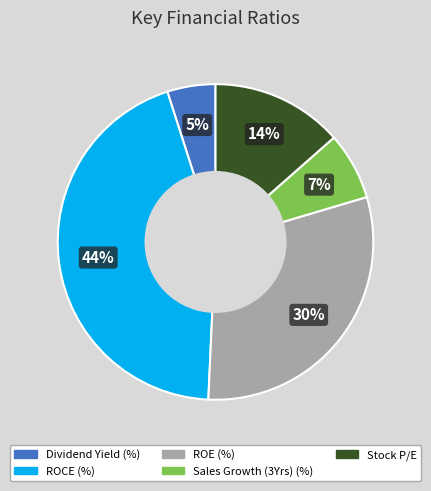

How many slices are in this pie chart?

5